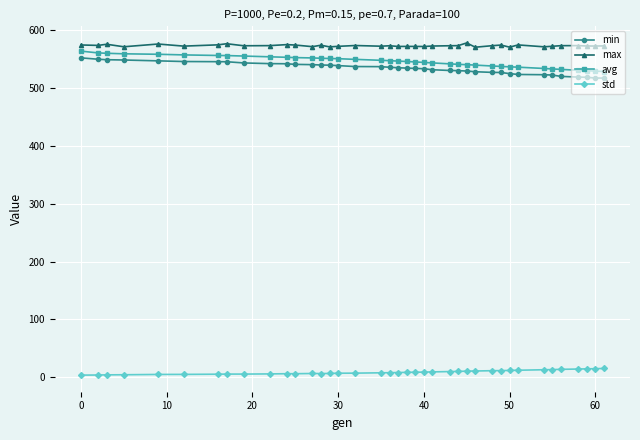

What is the average value of the avg series?

546.3